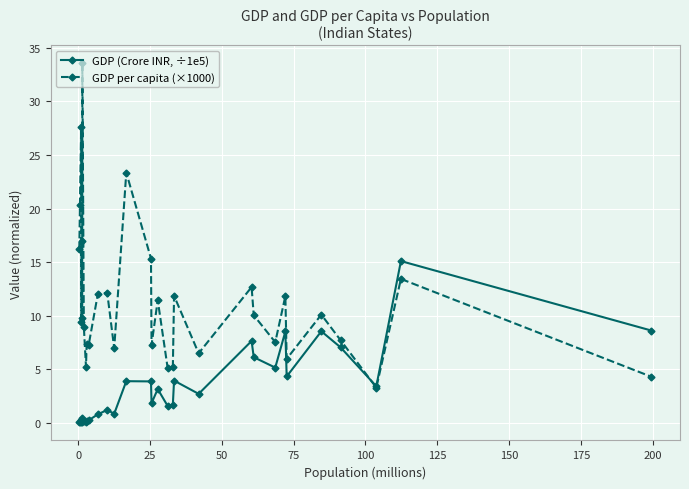

What is the value of the GDP per capita (×1000) point at the 5th from the left?

16.9